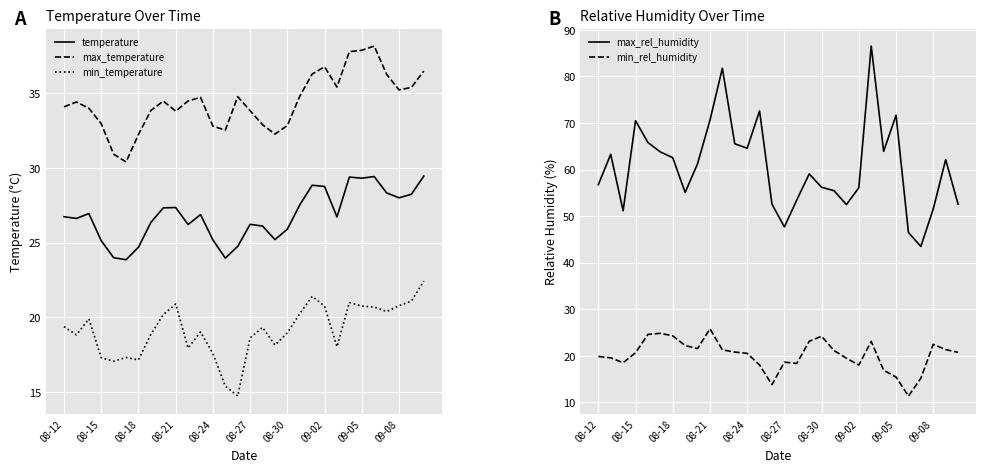

Rank the series at 25 from highest to lowest value.

max_rel_humidity, max_temperature, temperature, min_temperature, min_rel_humidity